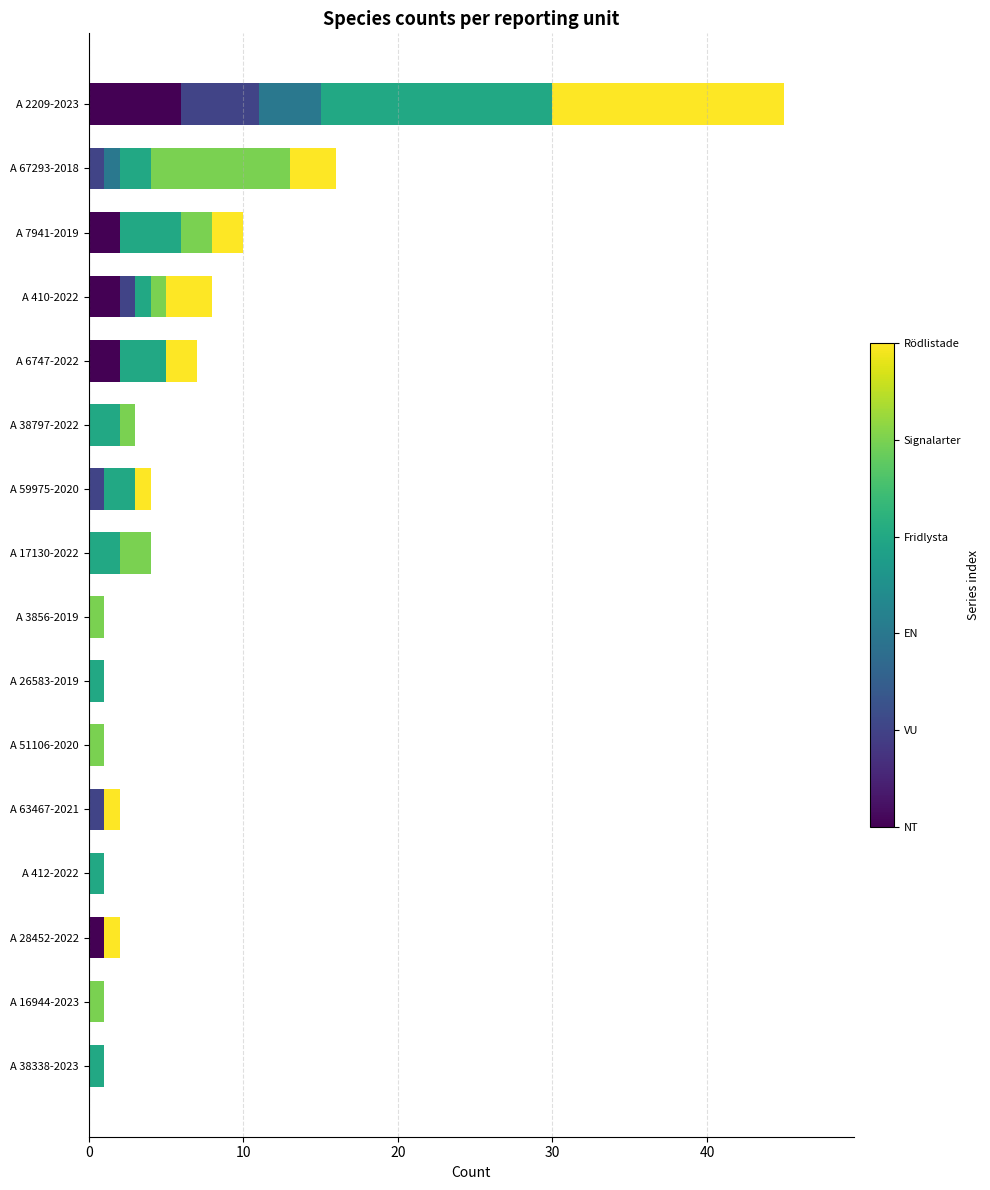

At which category is the sum across all series the highest?

A 2209-2023